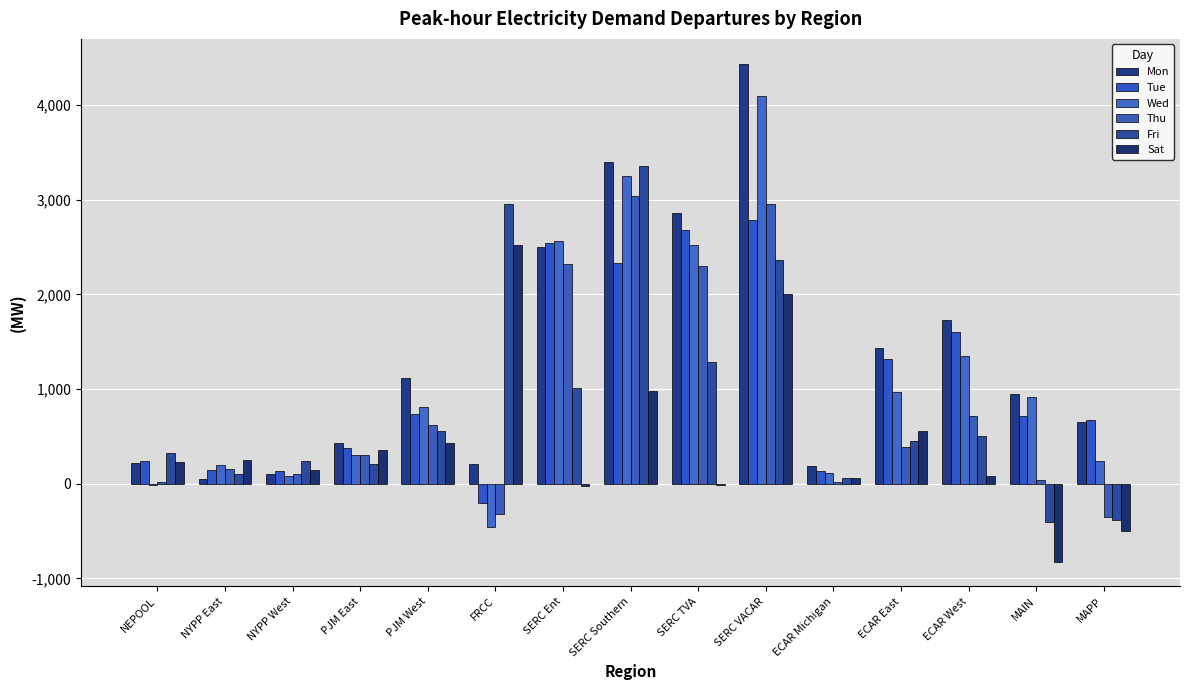

Are the bars grouped side by side (vs. stacked)?

Yes